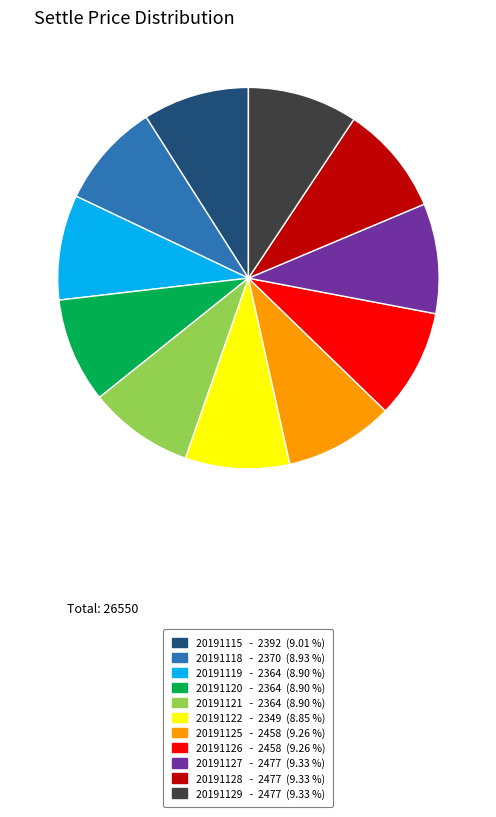

Is there any slice that represents more than half of the pie?

No